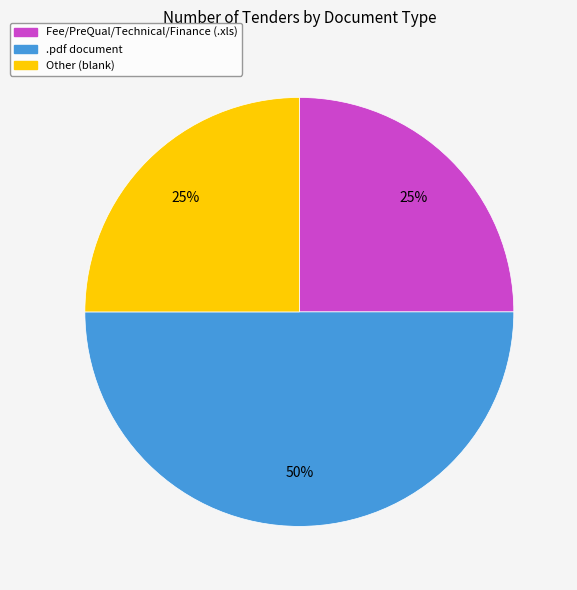

To the nearest percent, what is the difference between the largest and smallest slice percentages?

25%